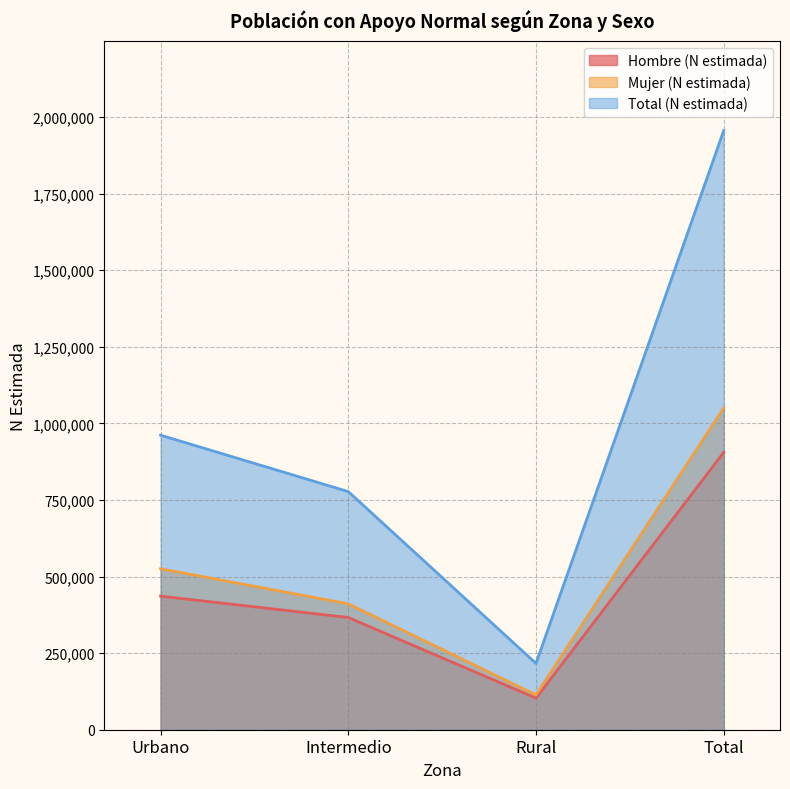

What is the difference between the maximum and minimum values in the Total (N estimada) series?

1739108